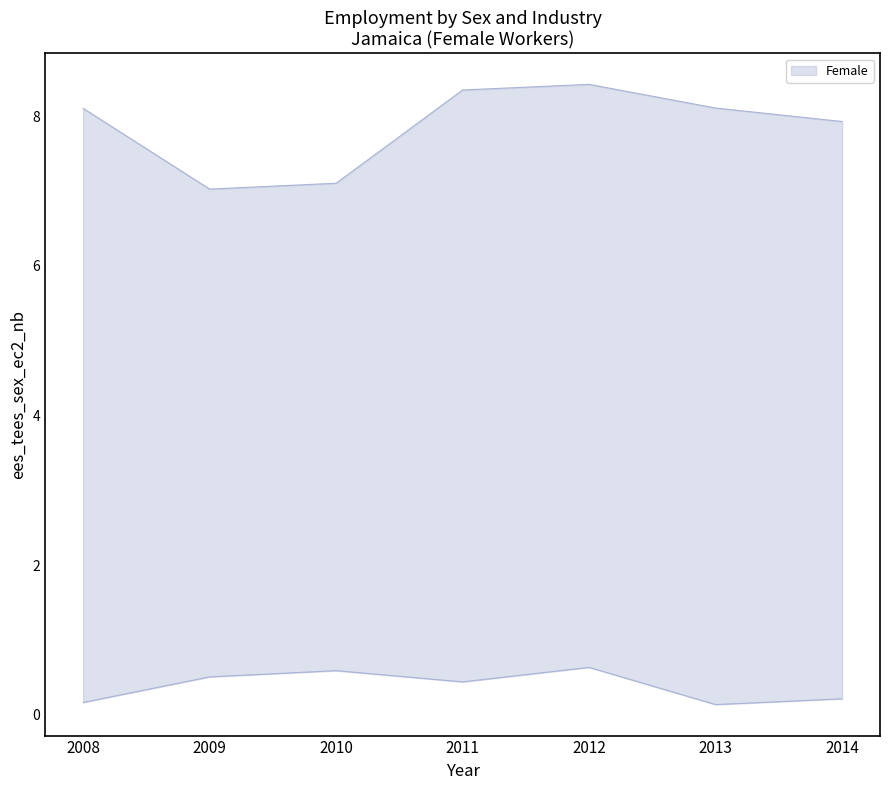

Reading right to left, list all the values displayed in this chart.

upper: 2014=7.9	2013=8.1	2012=8.4	2011=8.3	2010=7.1	2009=7.0	2008=8.1
lower: 2014=0.2	2013=0.1	2012=0.6	2011=0.4	2010=0.6	2009=0.5	2008=0.2